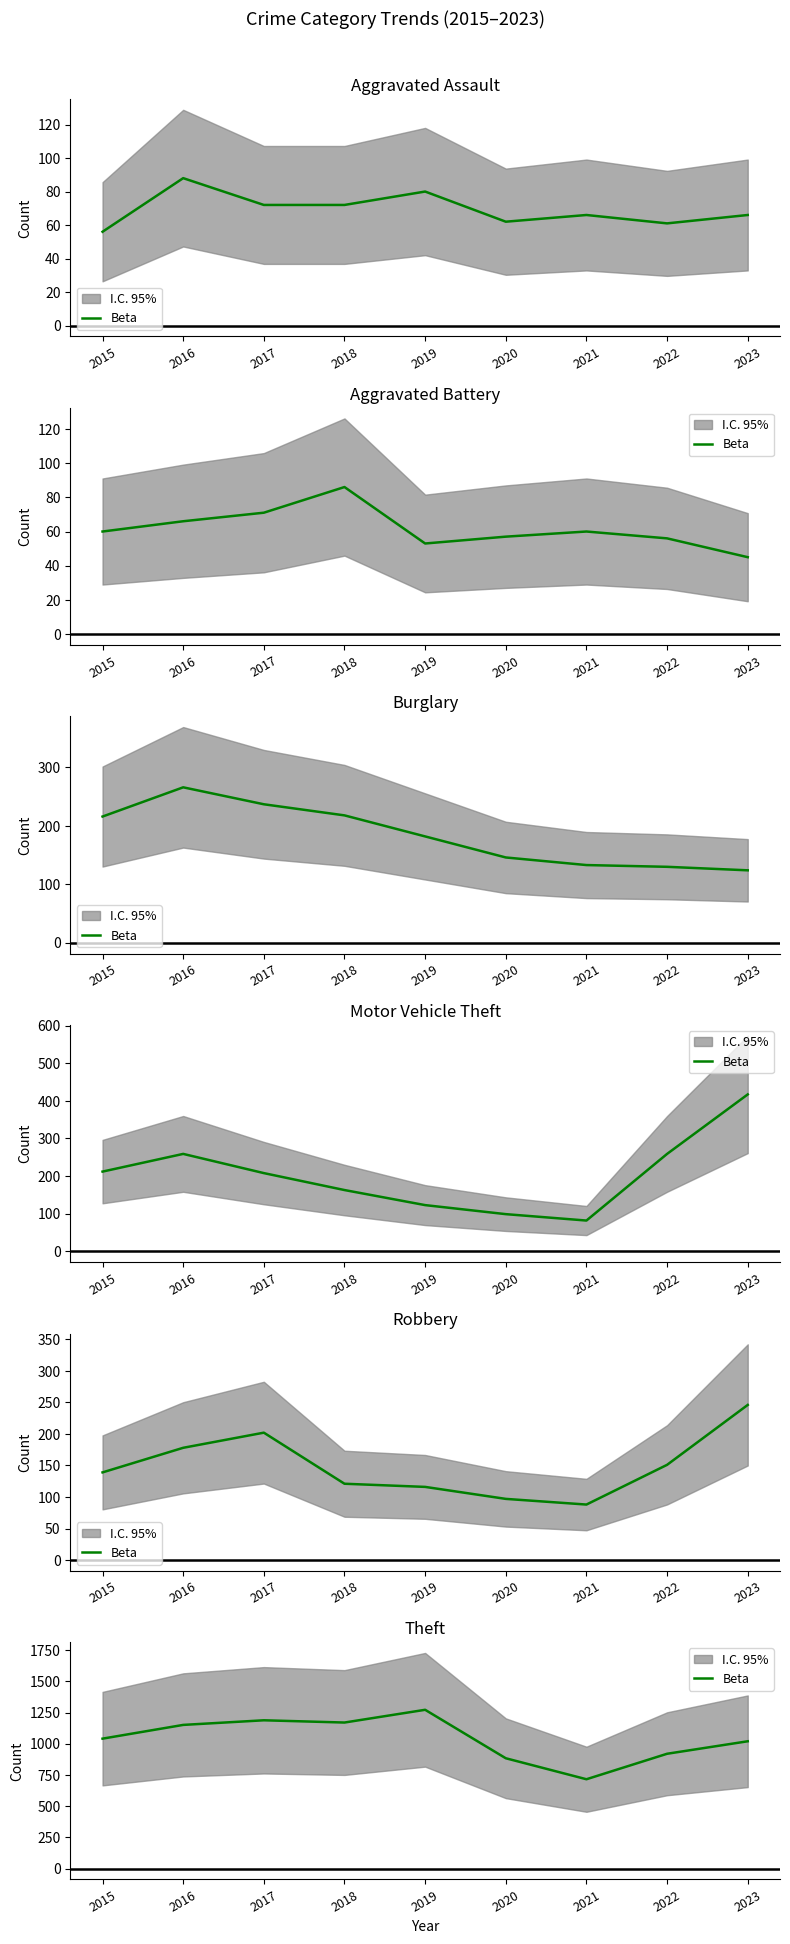

Read the value at 2018, to the nearest 50.

1150